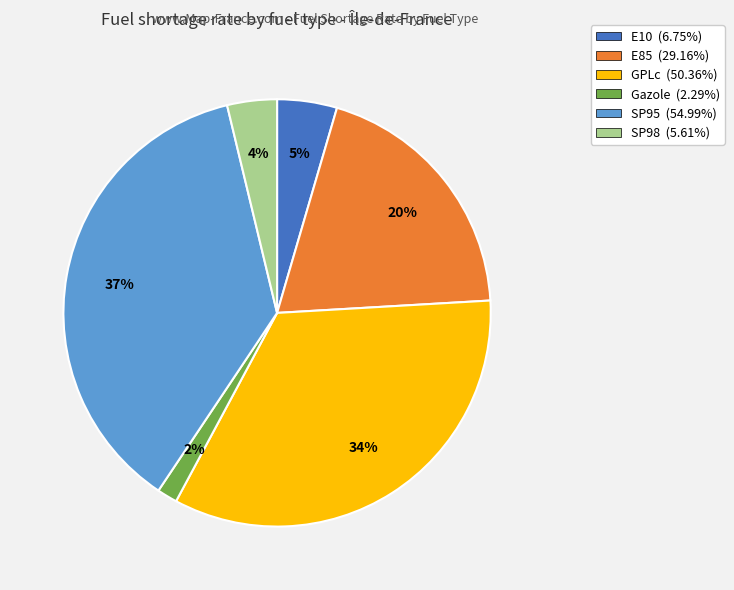

How many segments does this pie chart have?

6